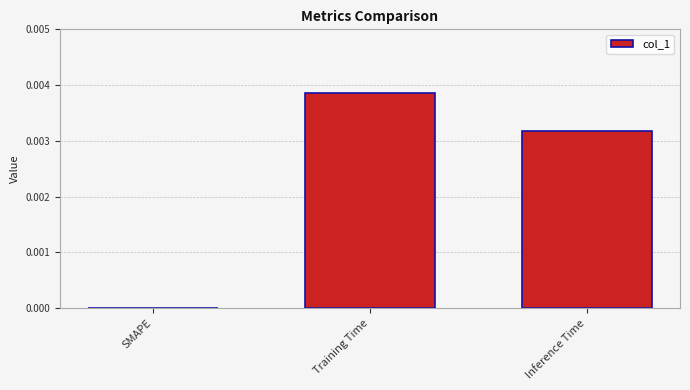

Which category has the highest value across all series?

Training Time